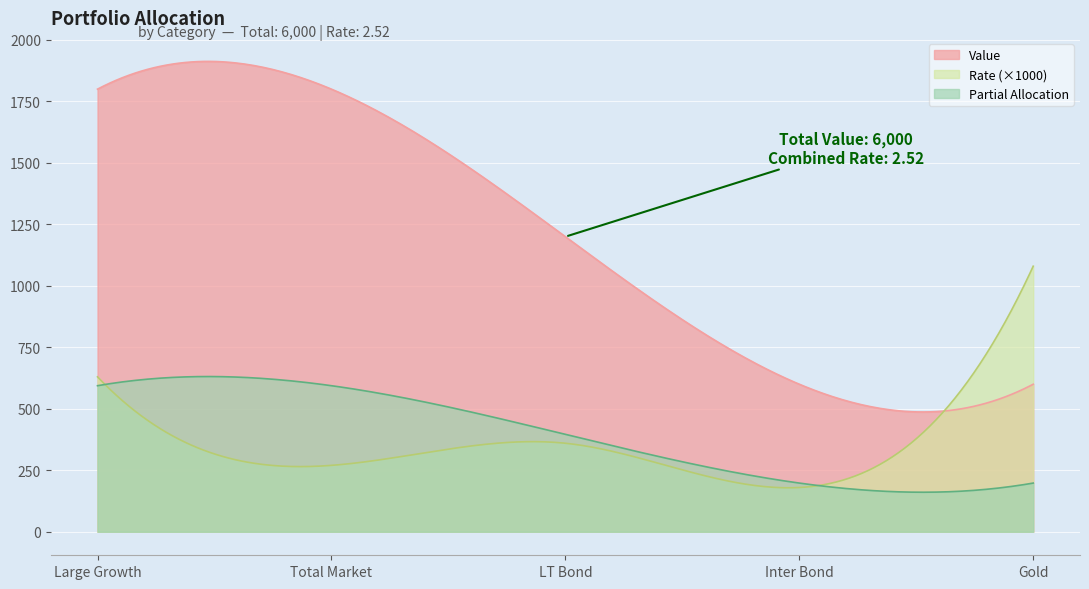

List the labels in order of value, largest first.

Large Growth, Total Market, LT Bond, Inter Bond, Gold